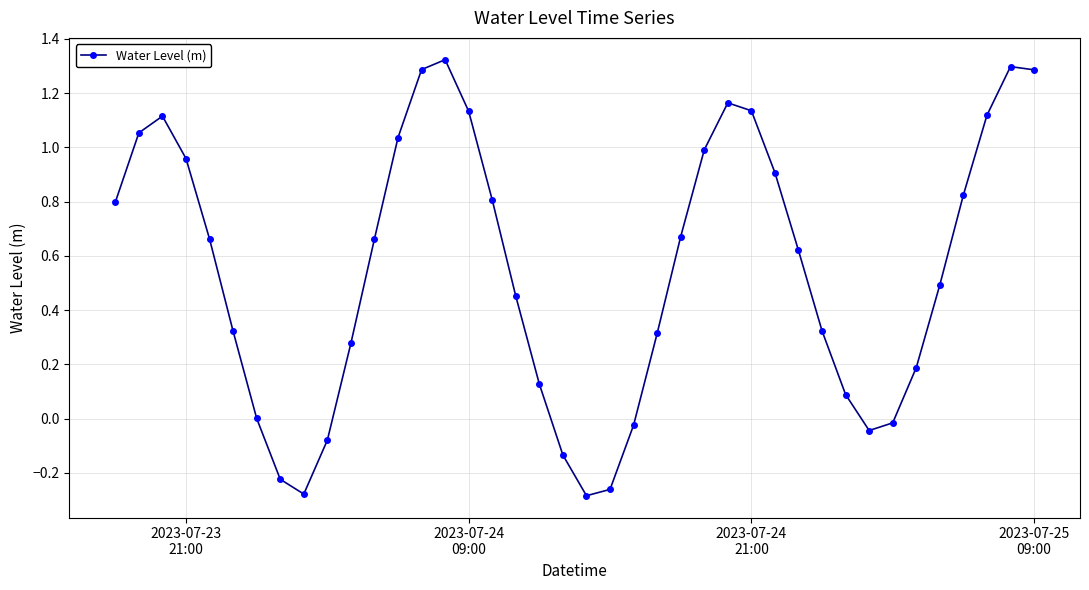

How many interior local valleys (lower than both neighbors) does the data have?

3